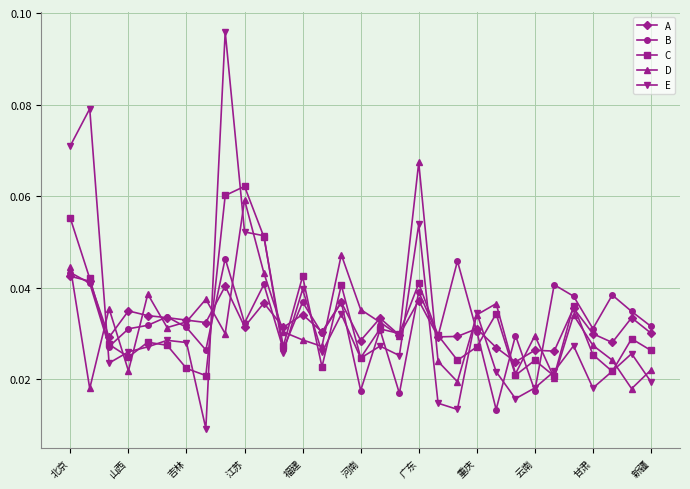

Count the E values in the range 0 to 1.

31